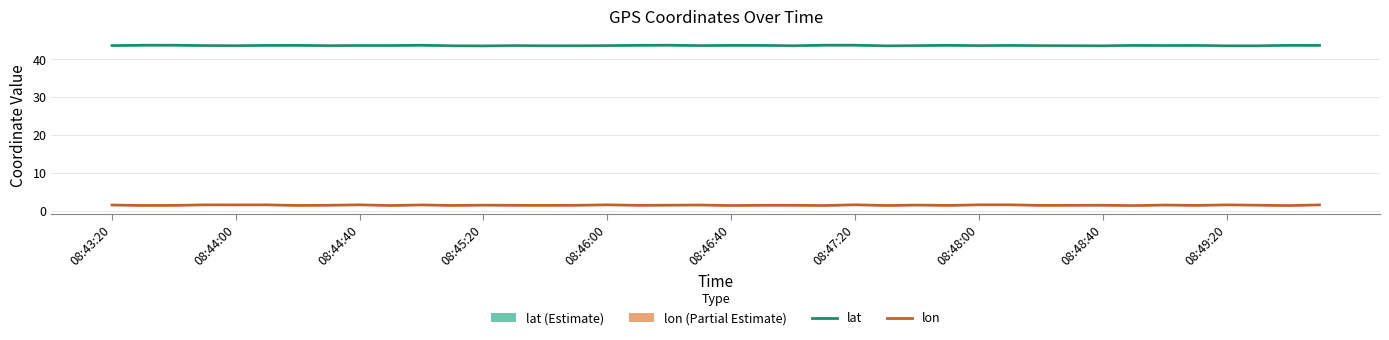

What is the total value across all series at 08:49:20?

45.0